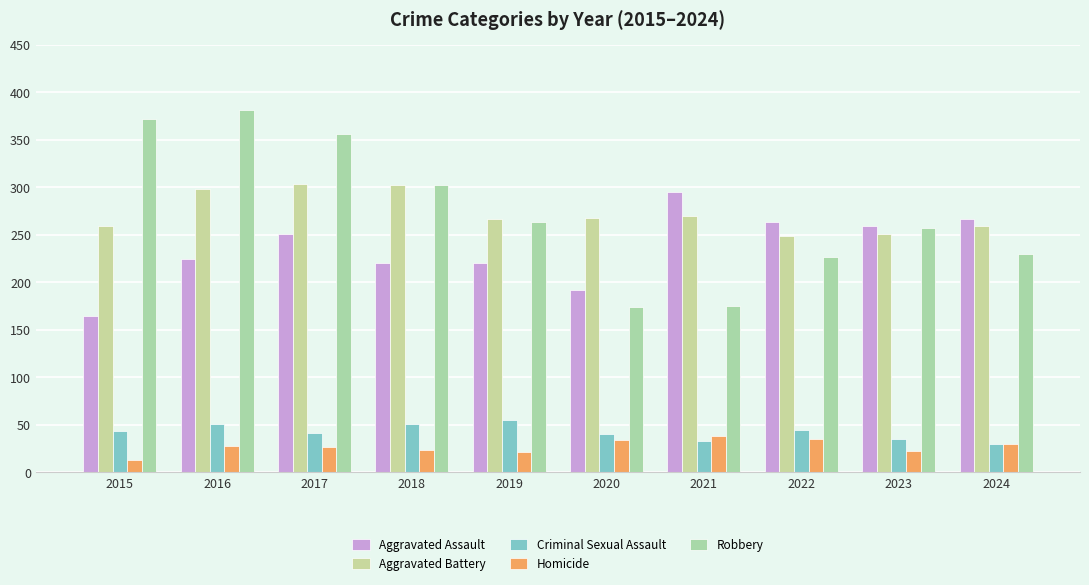

Which series has the largest range (max minus min)?

Robbery